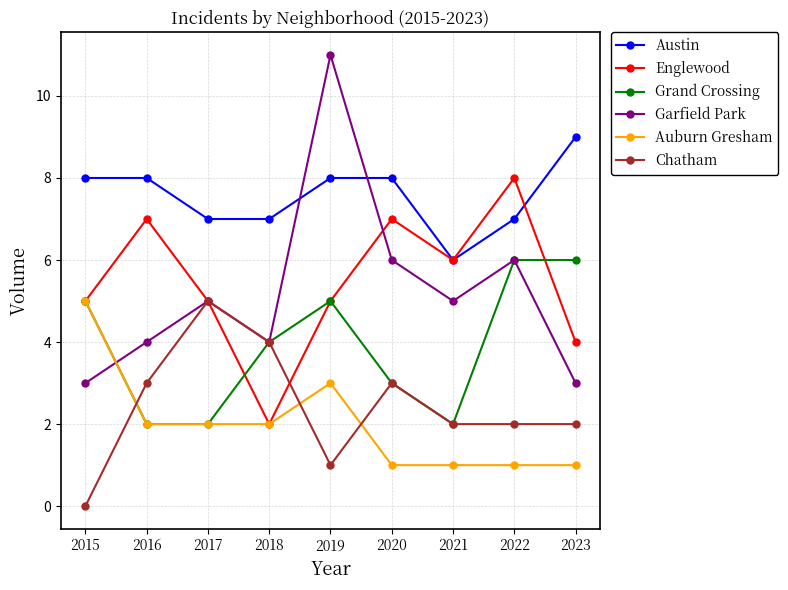

Where does the Grand Crossing series first go above 4?

2015